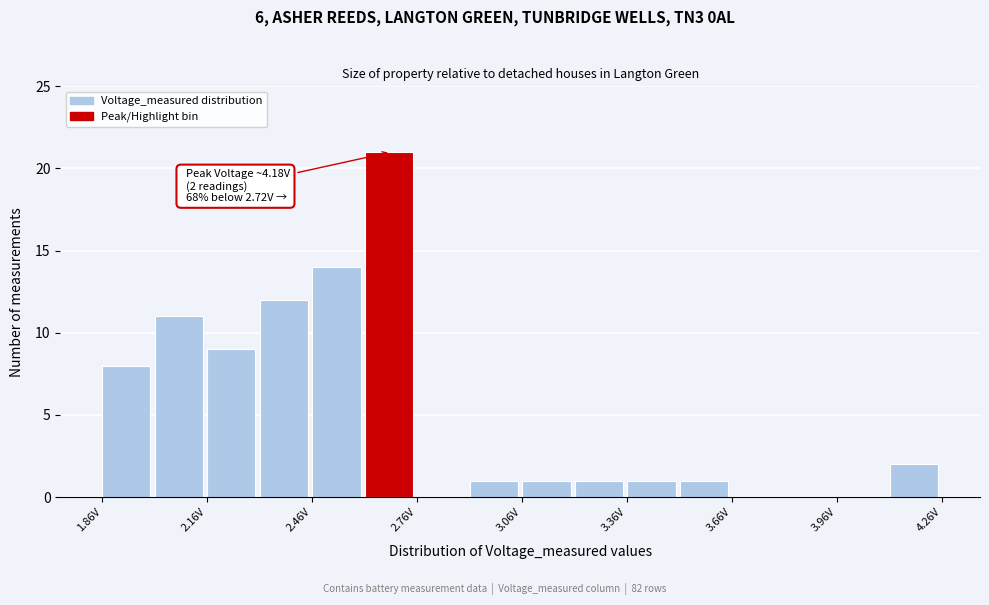

Around what value on the x-axis is the tallest bar? Give the approximate position of its centre, as read against the axis.

2.70